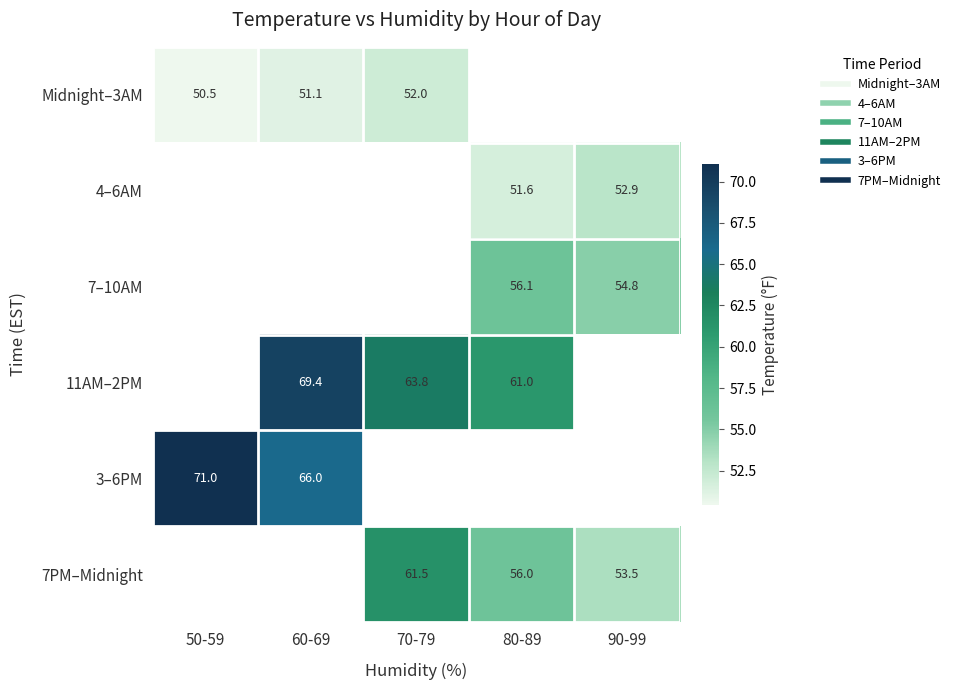

Between 60-69 and 80-89, which series saw the biggest shift?

11AM–2PM